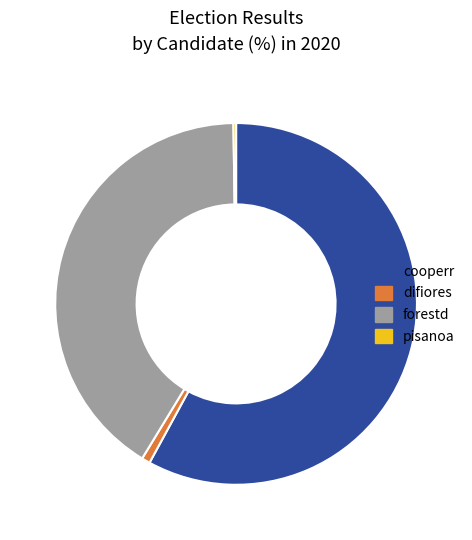

Does difiores account for over 50% of the chart?

No